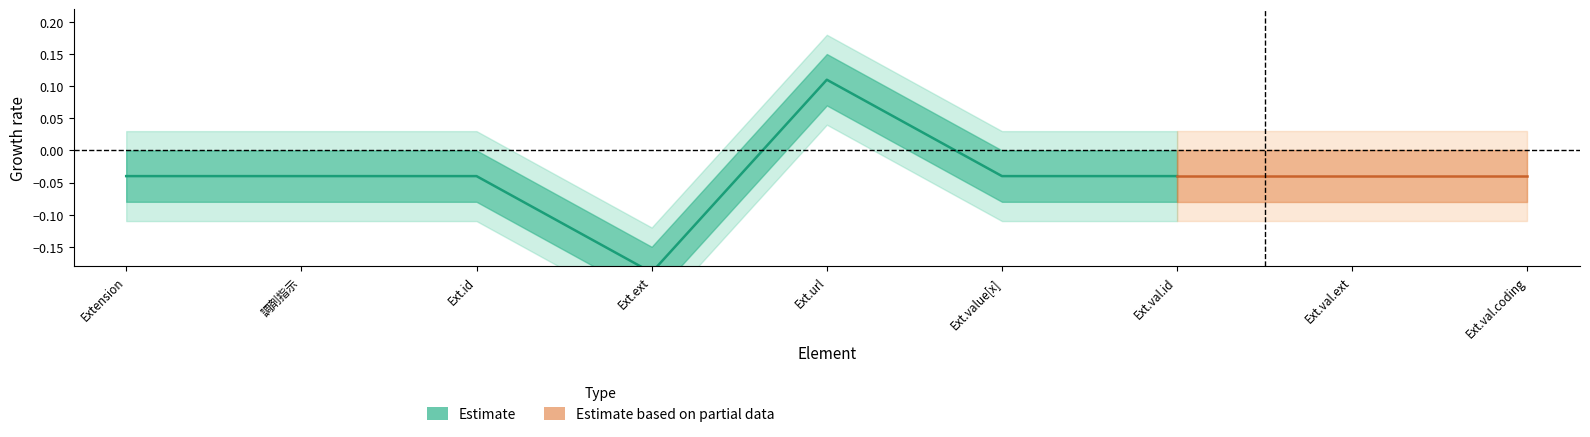

The value of Min at Extension.value[x].extension is 0. True or false?

False